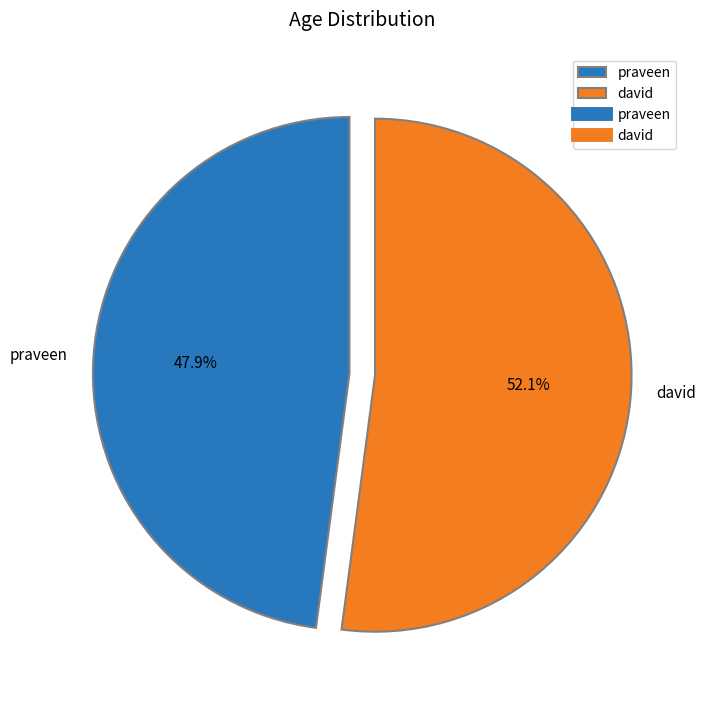

Does any single category account for the majority?

Yes